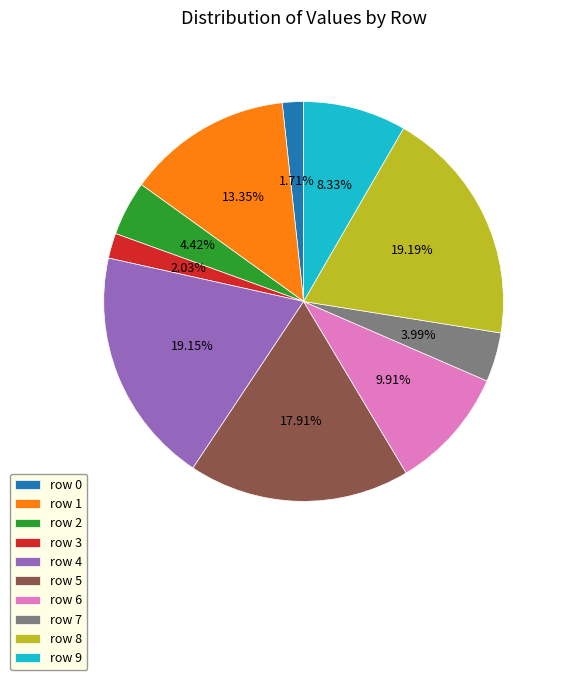

What is the total percentage of row 8 and row 3?

21.2%